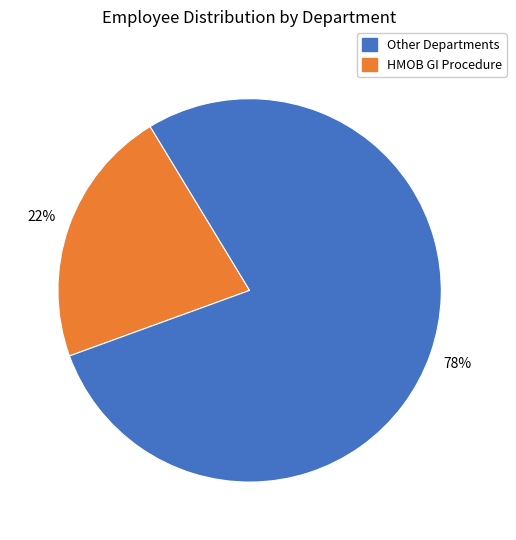

Is there a majority slice in this chart?

Yes